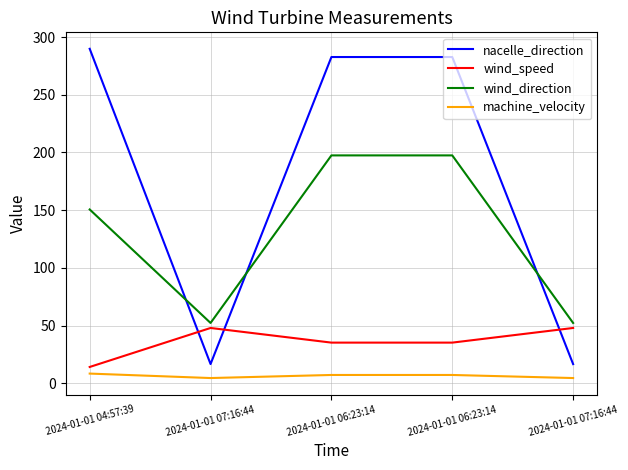

What is the average value of the wind_direction series?

130.0